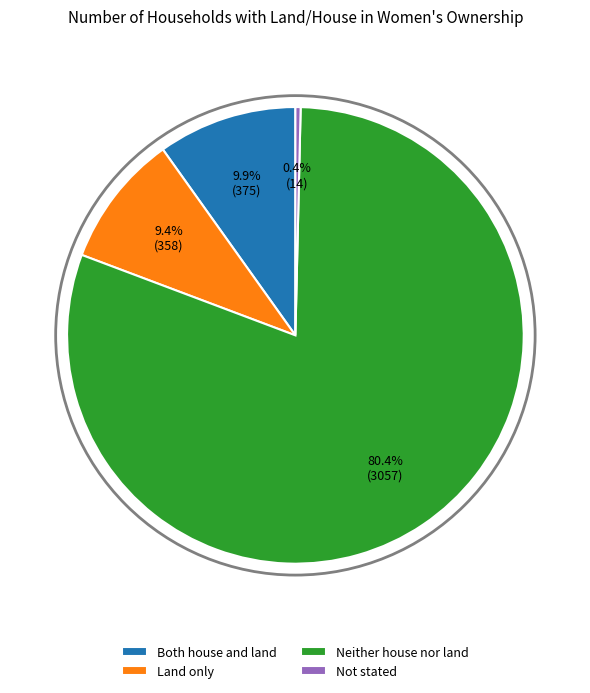

To the nearest percent, what percentage of the pie is Land only?

9%